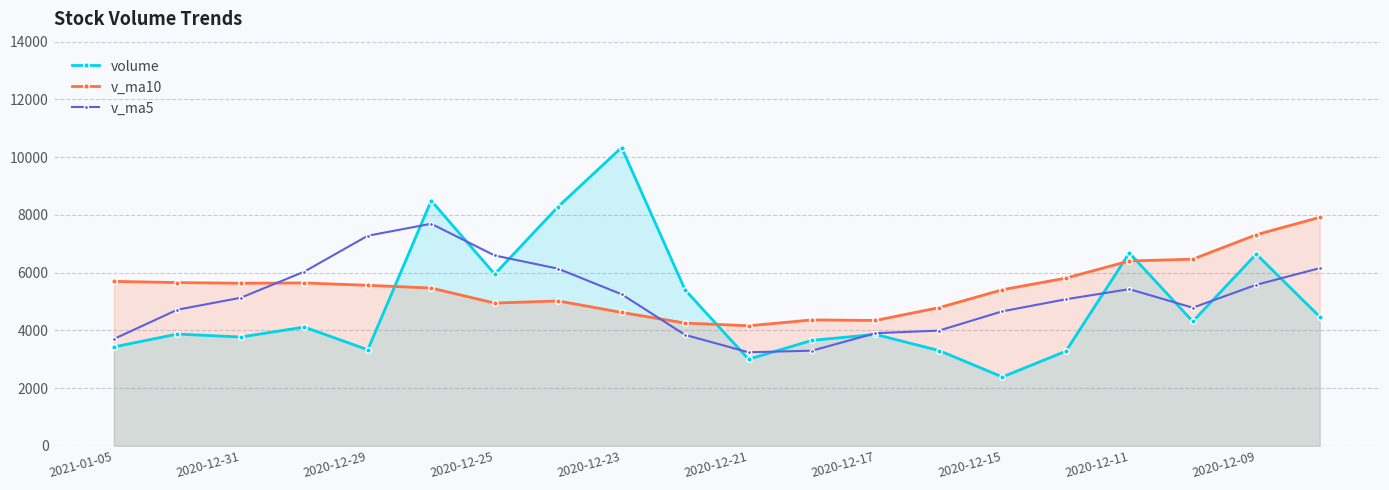

What is the smallest value displayed?

2385.9